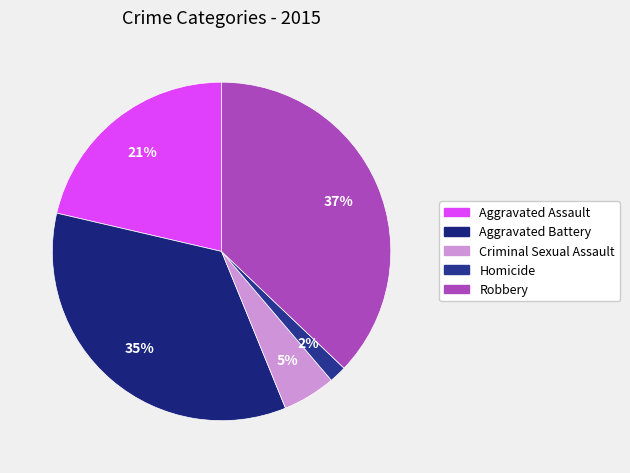

Does Aggravated Assault account for over 50% of the chart?

No